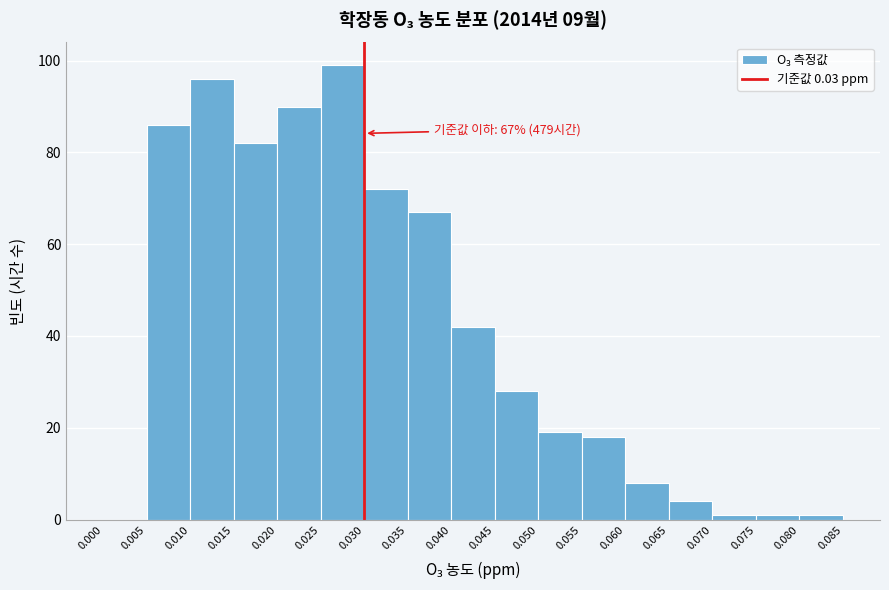

Which range on the x-axis has the tallest bar?

0.025 to 0.030